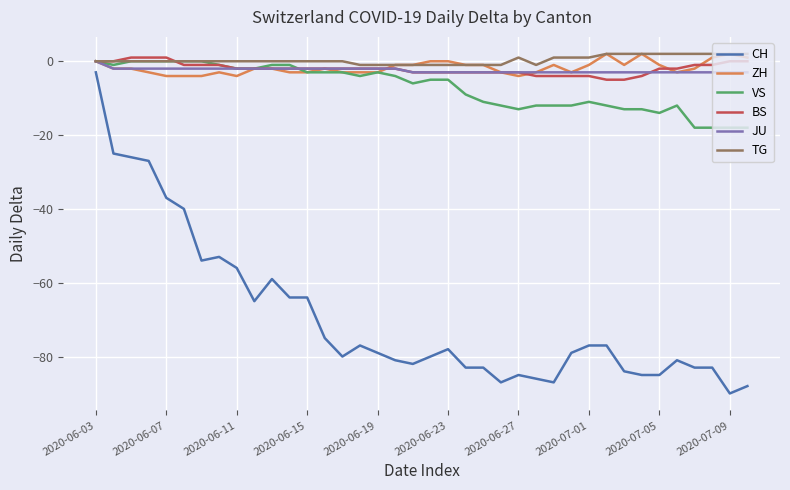

True or false: ZH and CH intersect in this chart.

False